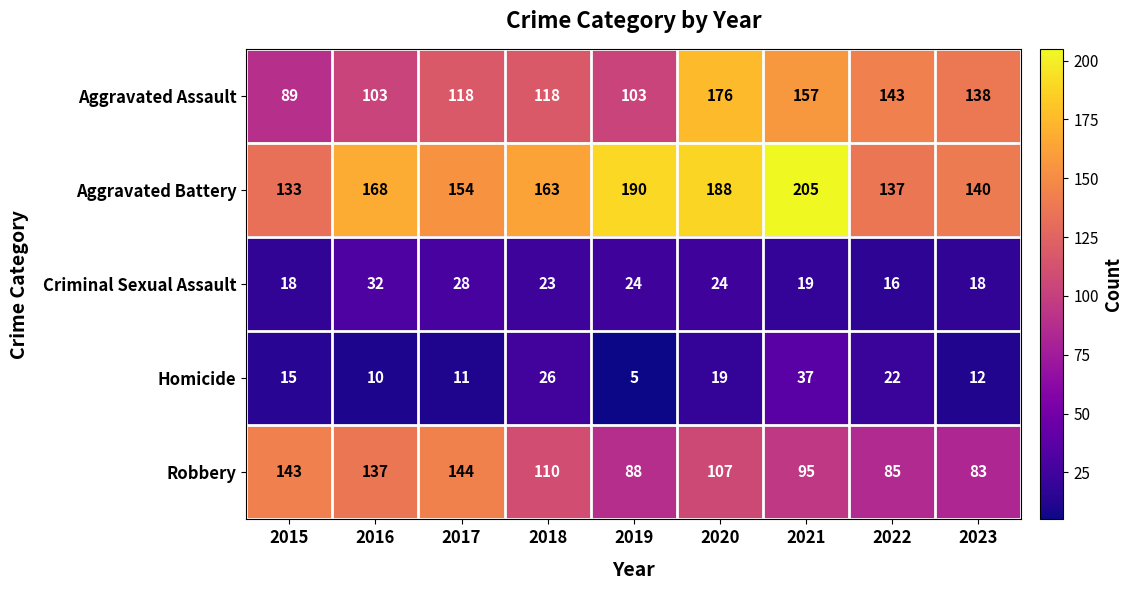

Read the Criminal Sexual Assault value at 2015, to the nearest 5.

20